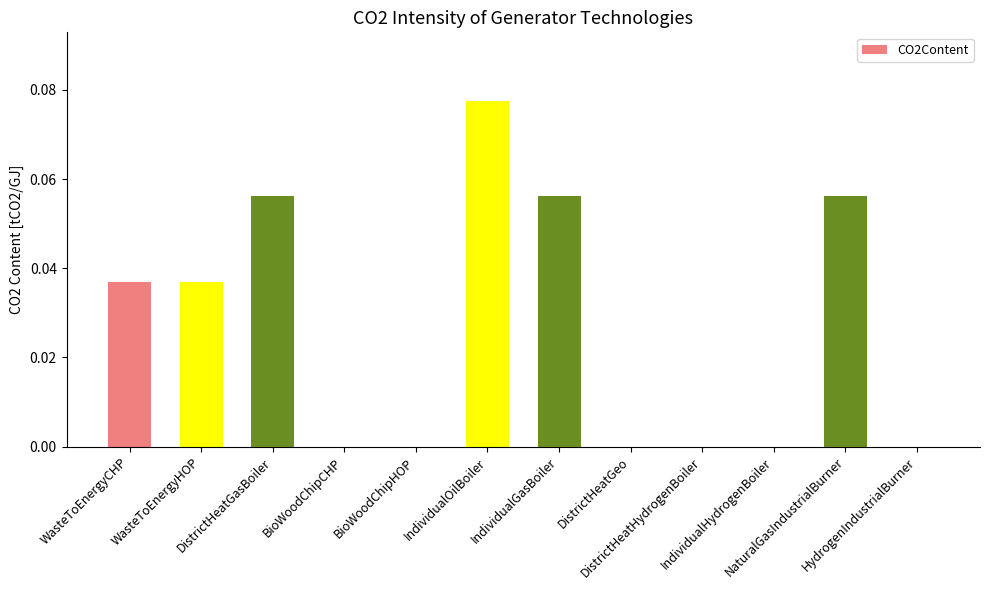

What is the sum of all values?

0.3